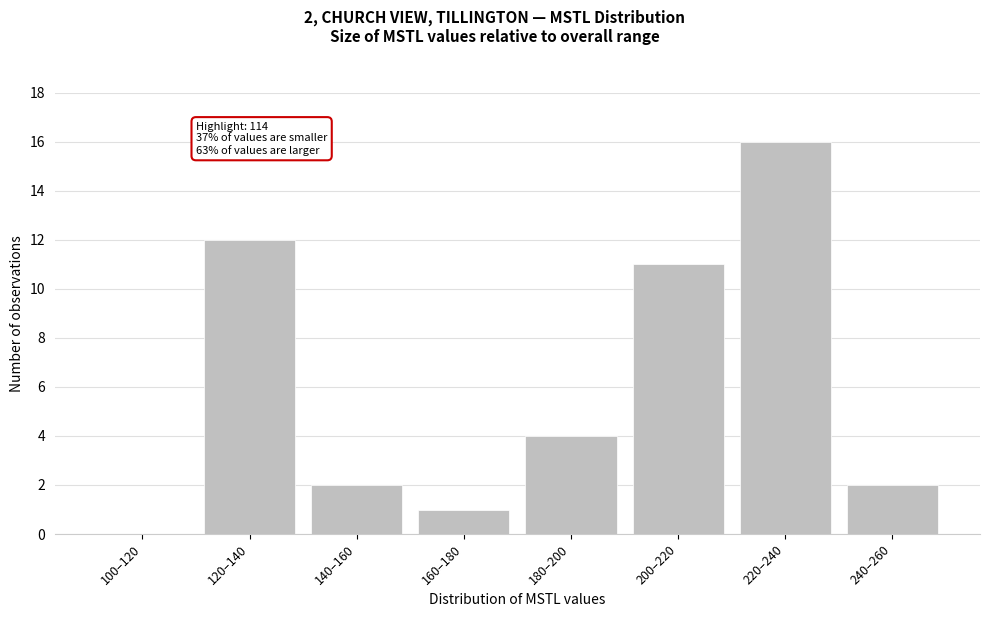

Reading right to left, extract all data points from this chart.

240–260=2	220–240=16	200–220=11	180–200=4	160–180=1	140–160=2	120–140=12	100–120=0